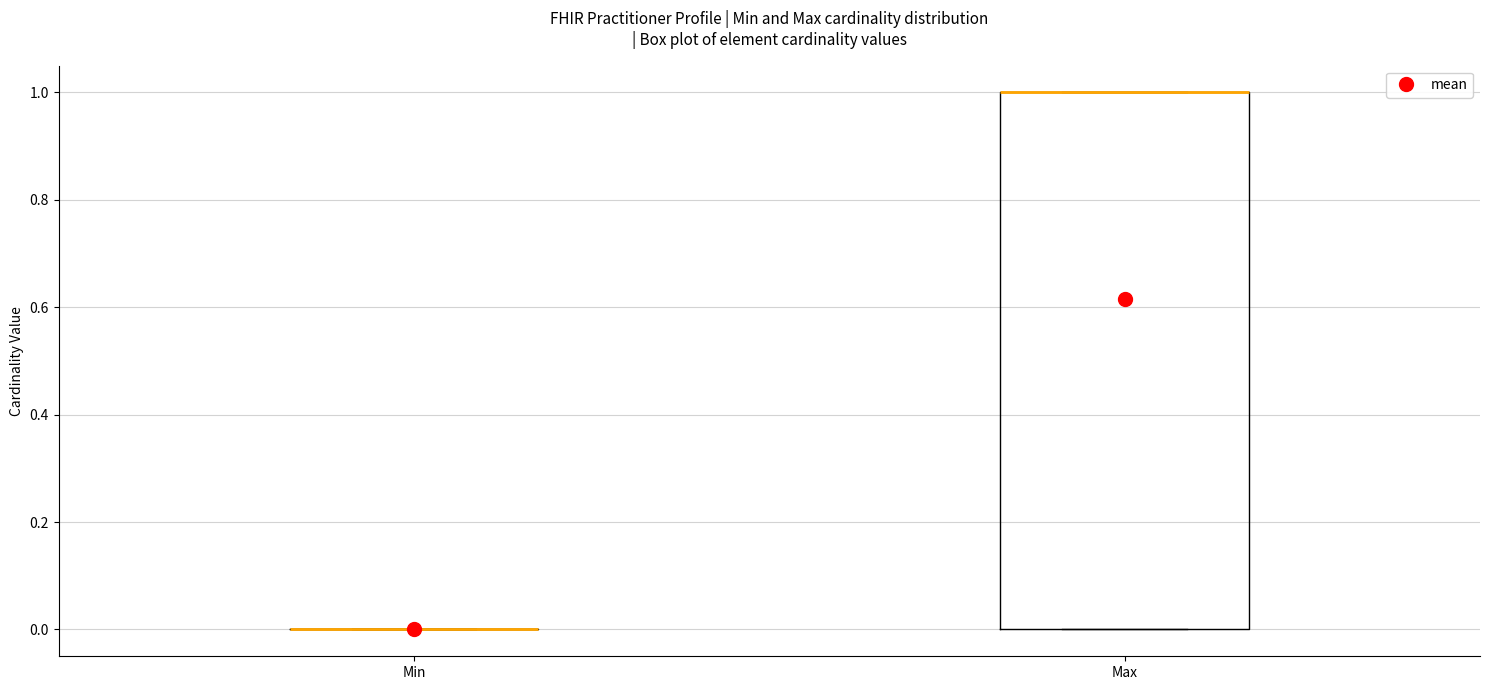

Where is the lower edge of the box for Max on the y-axis? The values are not printed on the chart, so give them approximately, as read against the axis.

0